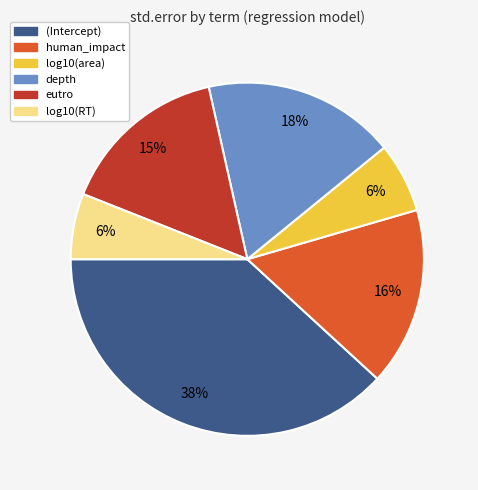

To the nearest percent, what is the difference between the largest and smallest slice percentages?

32%